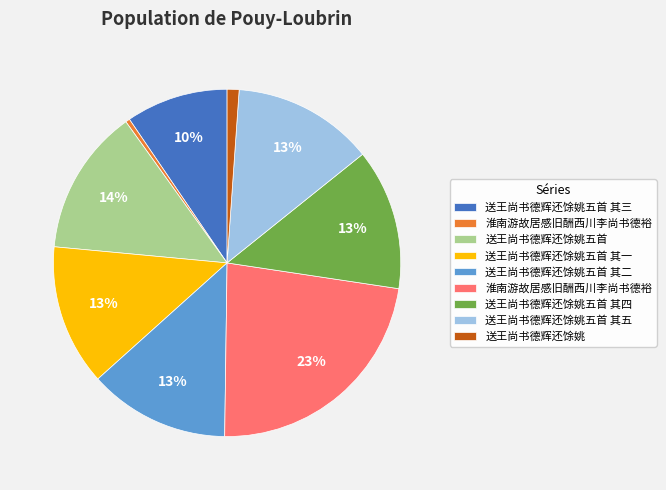

Is there any slice that represents more than half of the pie?

No